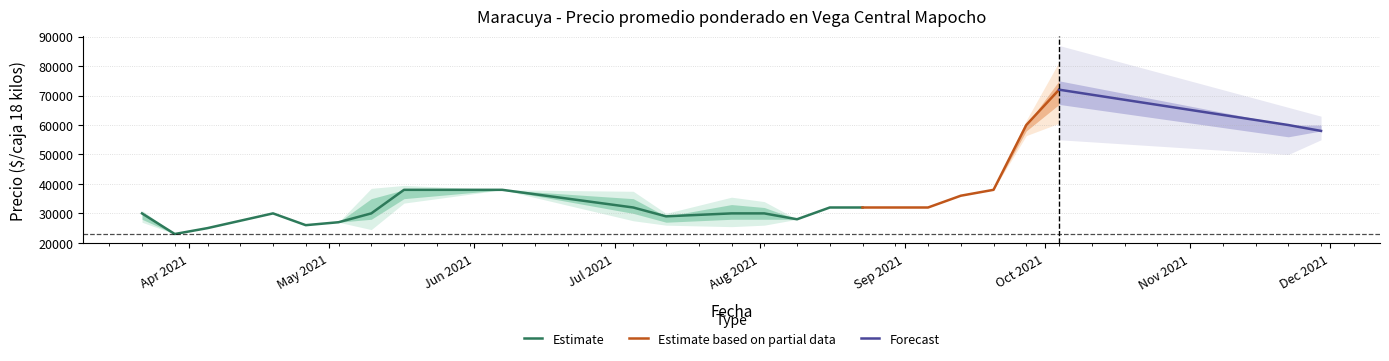

How many lines are shown in the chart?

3